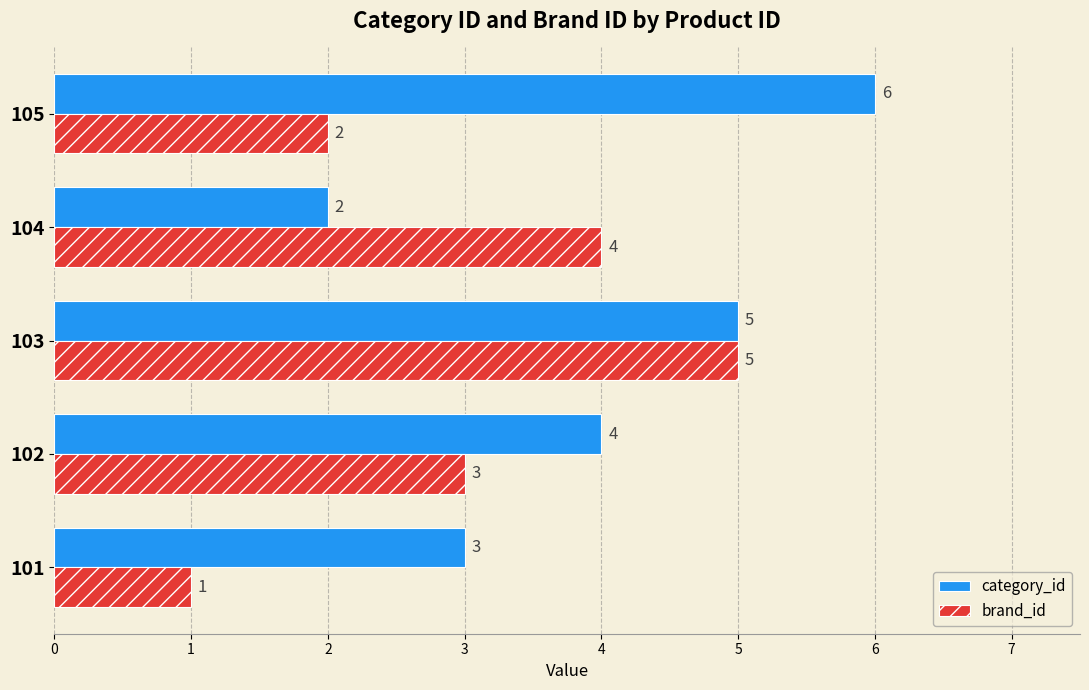

At which category is the sum across all series the highest?

103